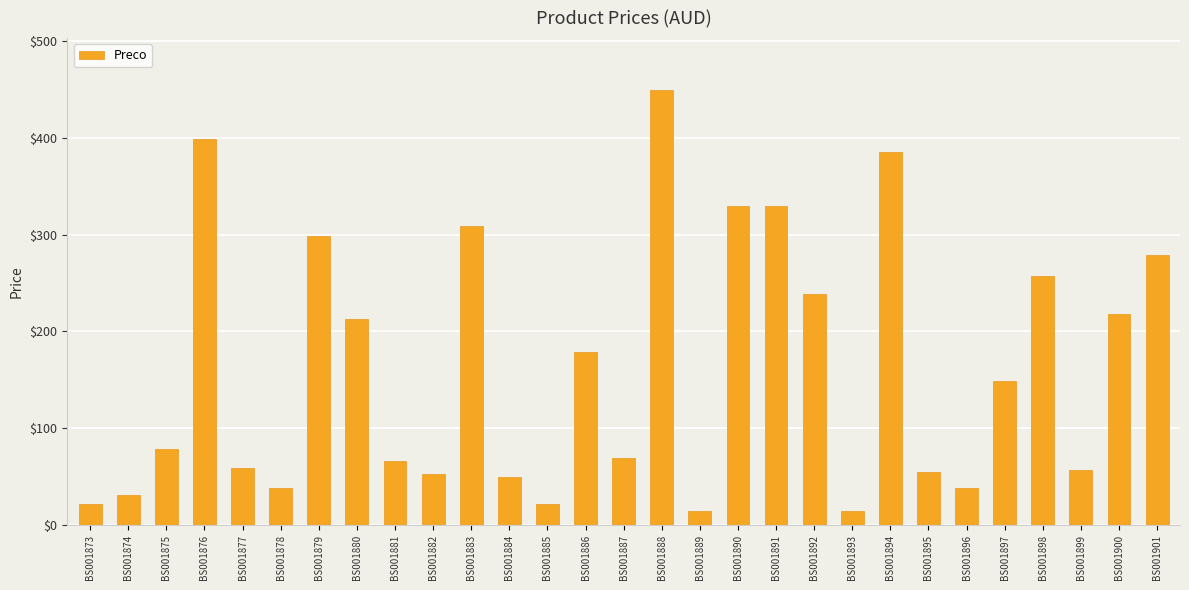

Are the bars grouped side by side (vs. stacked)?

No